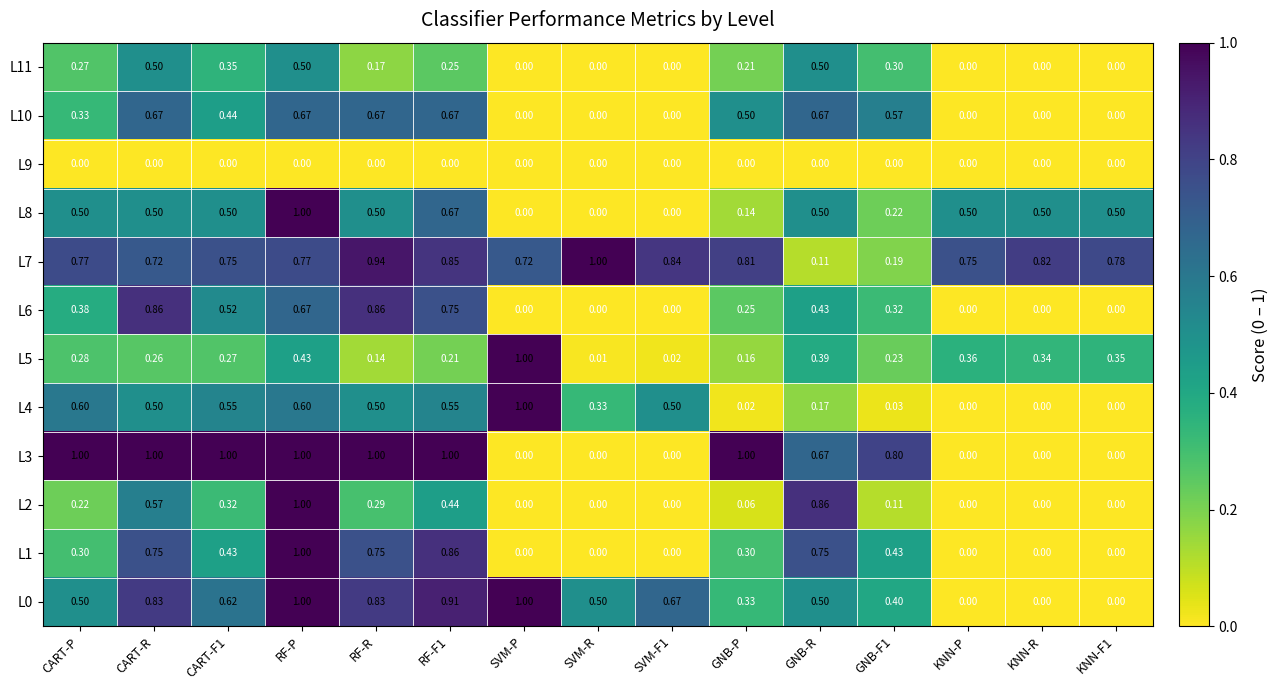

At which label does L5 reach its peak?

SVM-P